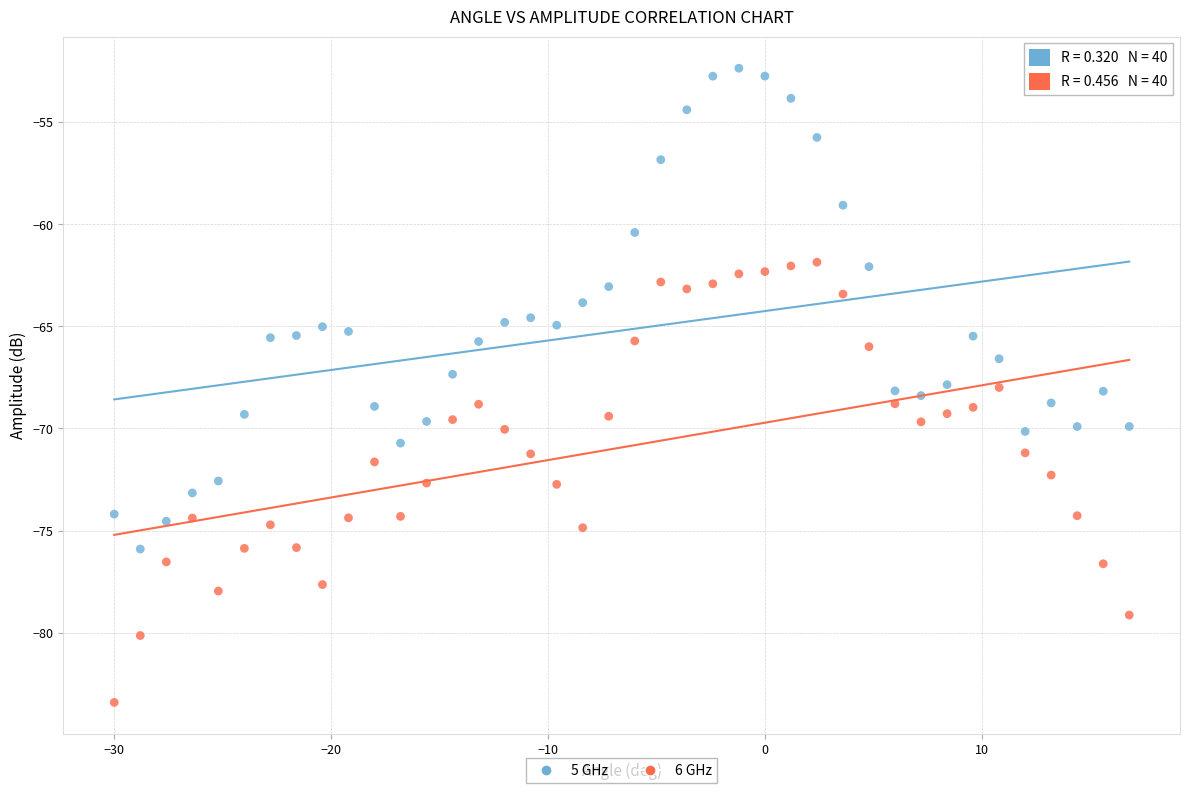

Across all data points, what is the range of Y values (max minus min)?

31.0